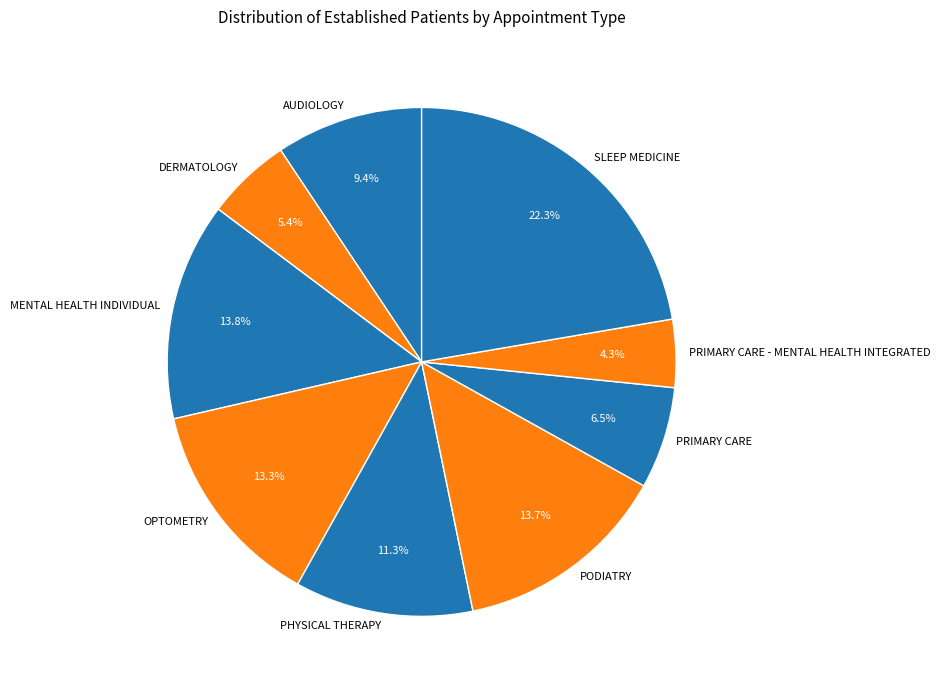

Is there any slice that represents more than half of the pie?

No